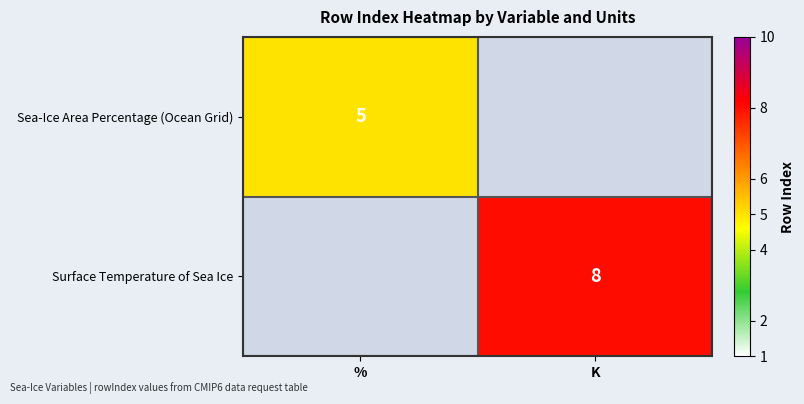

Is the value of Surface Temperature of Sea Ice at K greater than the value of Sea-Ice Area Percentage (Ocean Grid) at %?

Yes